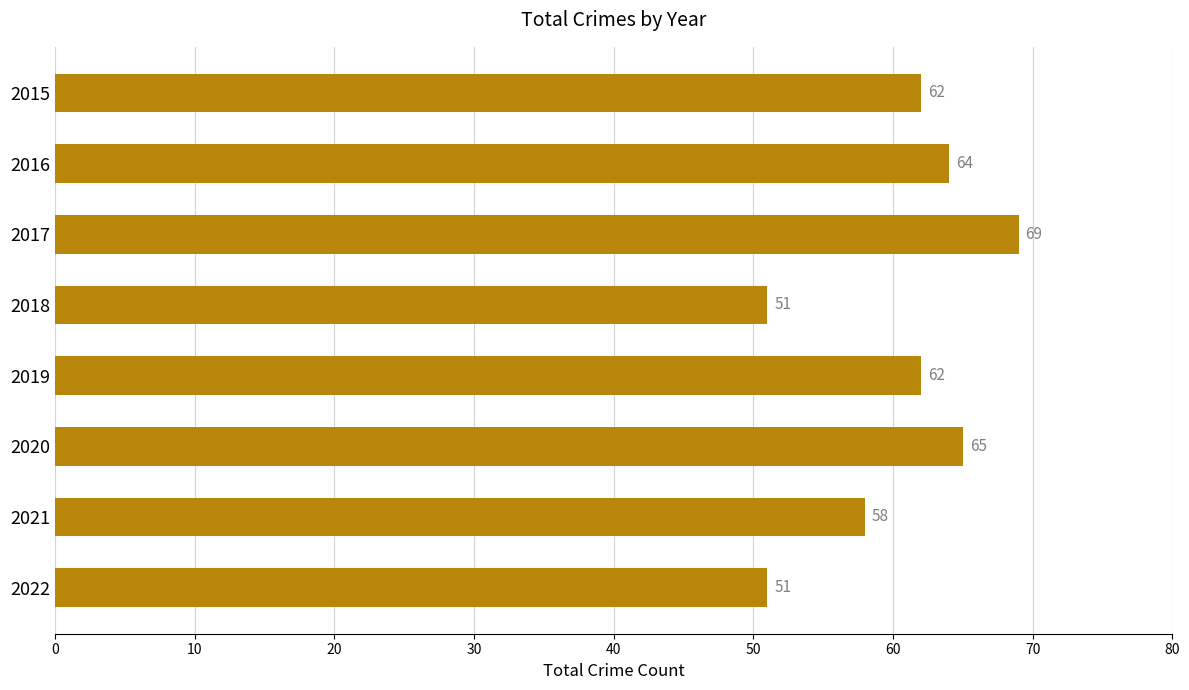

Is it true that the value at 2021 is 58?

True